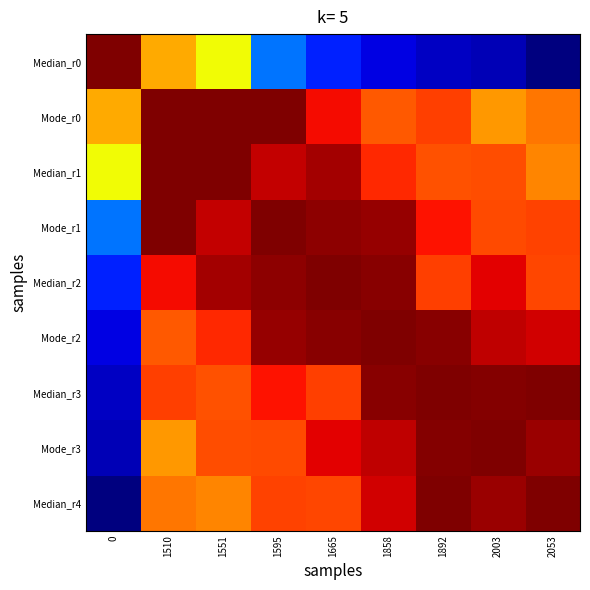

What is the difference between the highest and lowest values at 2053?

39.2